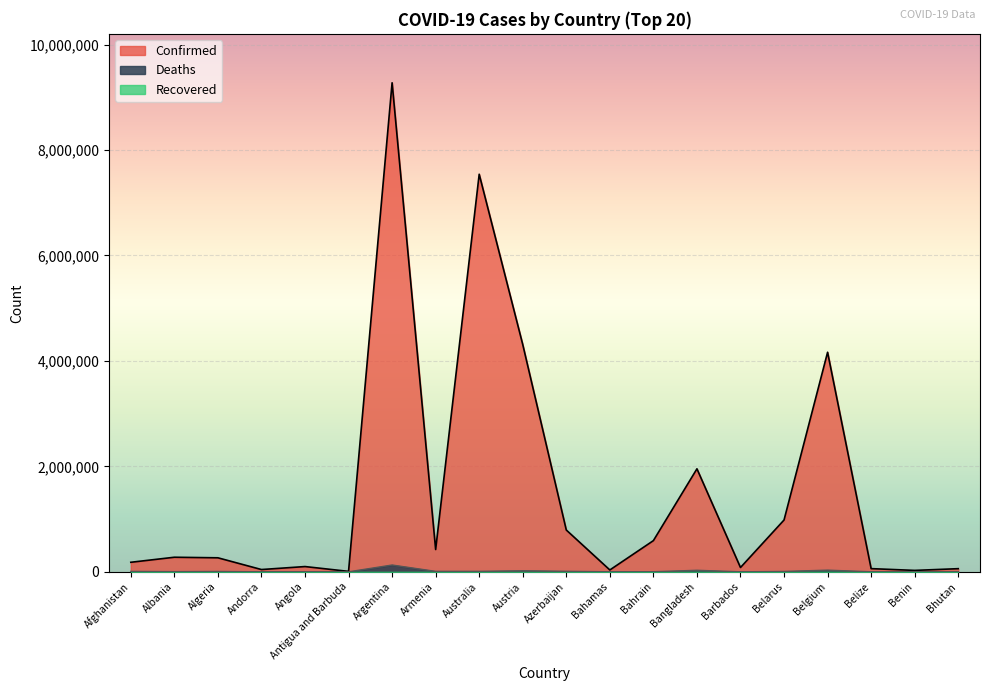

Does the chart display data point markers on the line(s)?

No